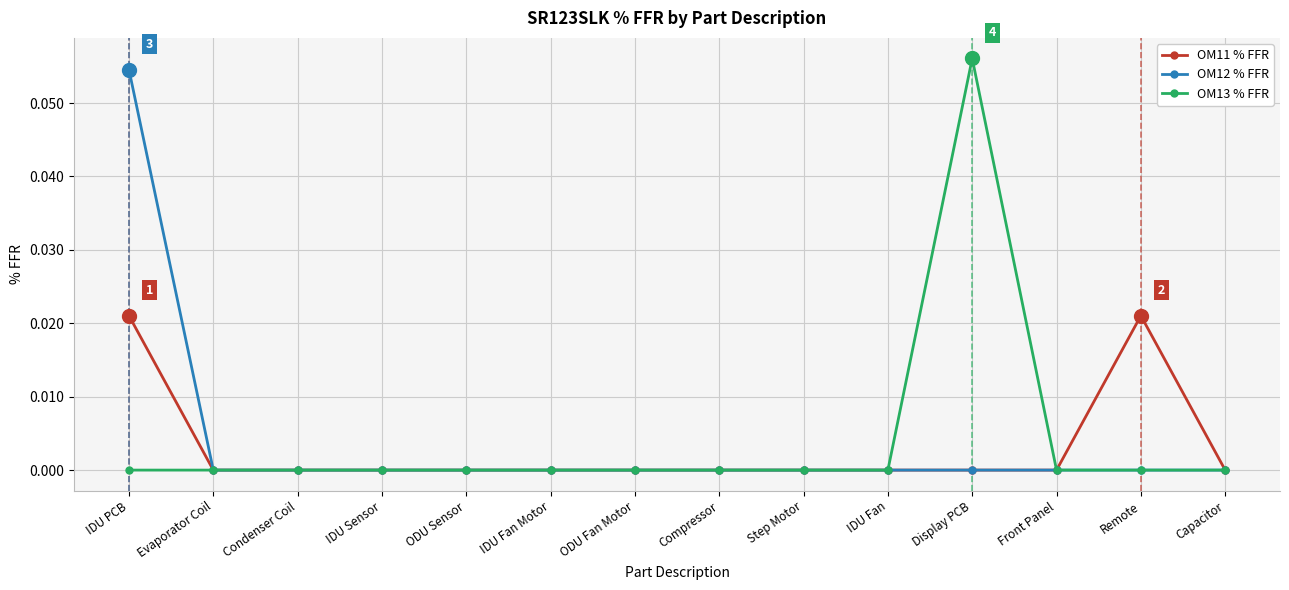

What is the label of the 6th point from the right?

Step Motor